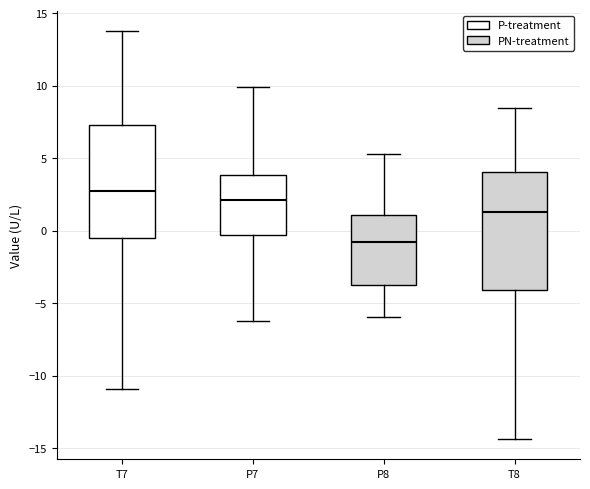

Reading left to right, transcribe this box plot: for each box, give where its median line is, the range the box spans, and where its two whiskers end, as read against the y-axis. The values are not printed on the chart, so give them approximately, as read against the axis.

T7: median 3.0, box -0.5 to 7.5, whiskers -11.0 to 14.0
P7: median 2.0, box -0.5 to 4.0, whiskers -6.0 to 10.0
P8: median -1.0, box -4.0 to 1.0, whiskers -6.0 to 5.5
T8: median 1.5, box -4.0 to 4.0, whiskers -14.5 to 8.5